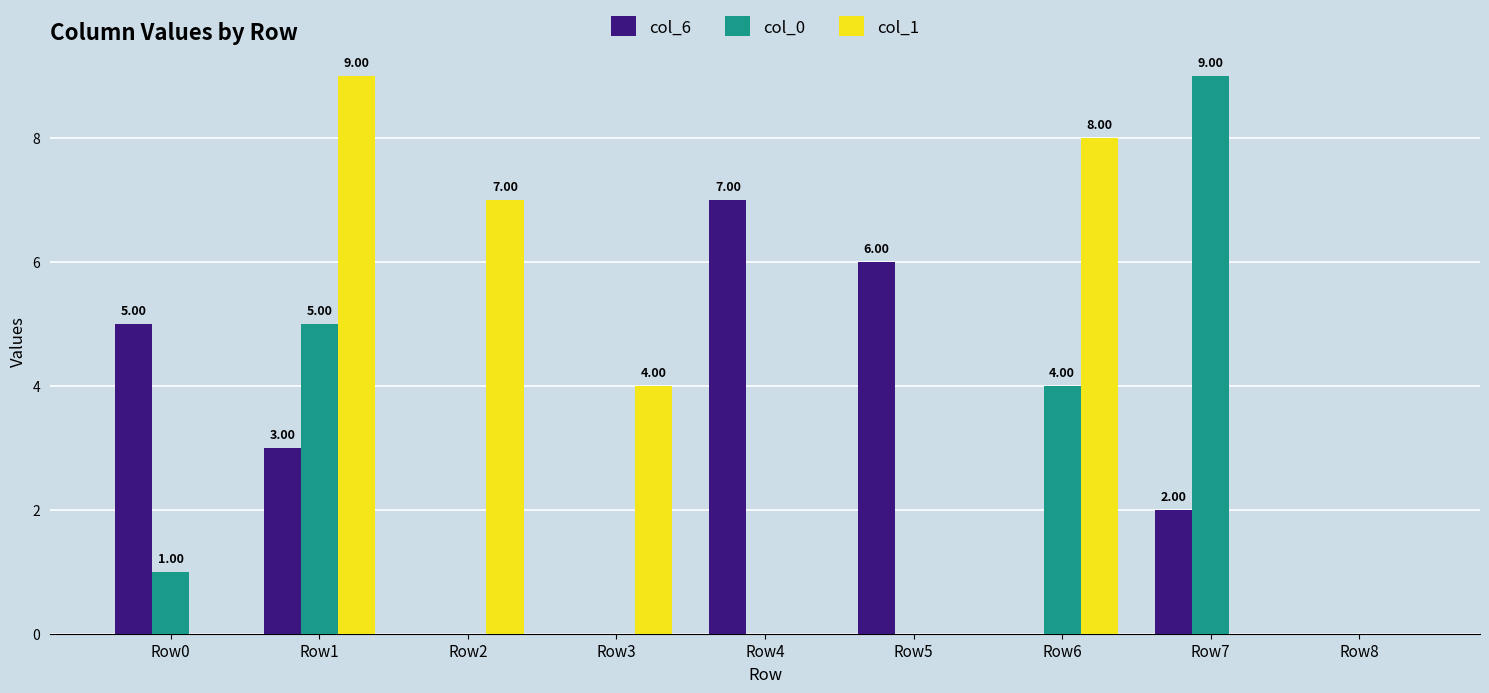

The value of col_1 at Row5 is 6. True or false?

False